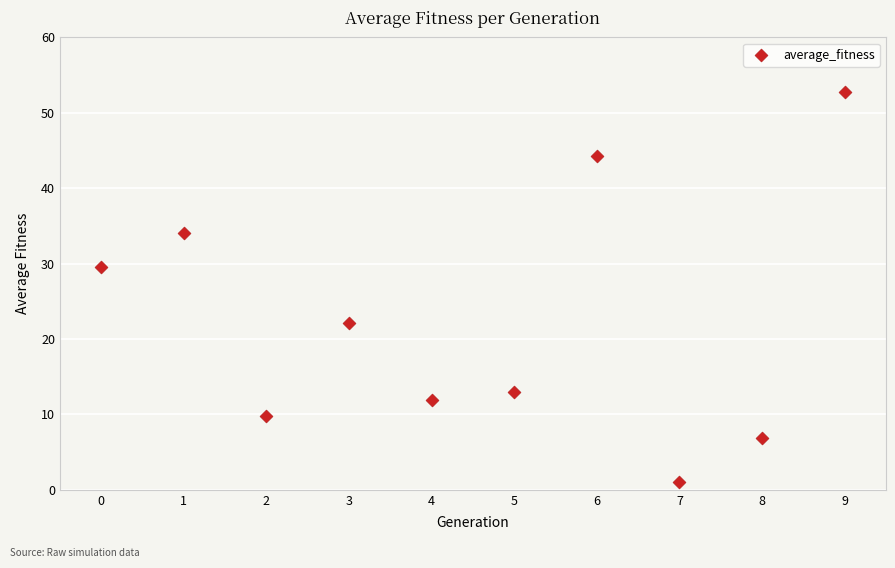

What is the range of Y values (max minus min)?

51.8